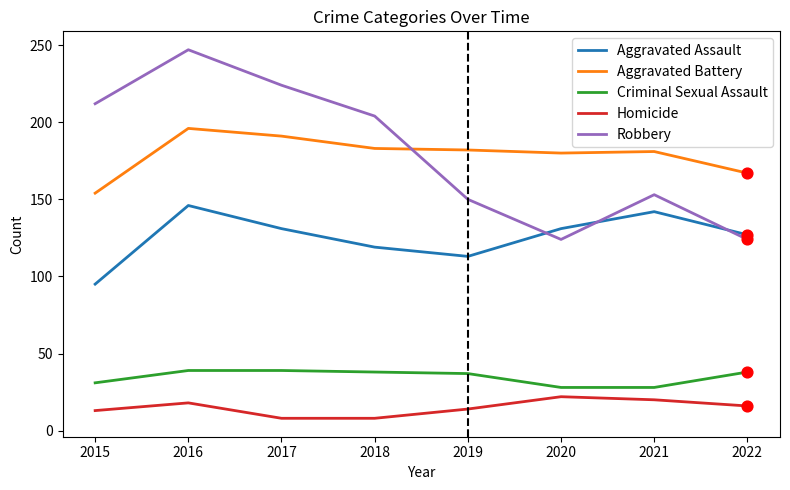

Which series changed the most between 2017 and 2021?

Robbery